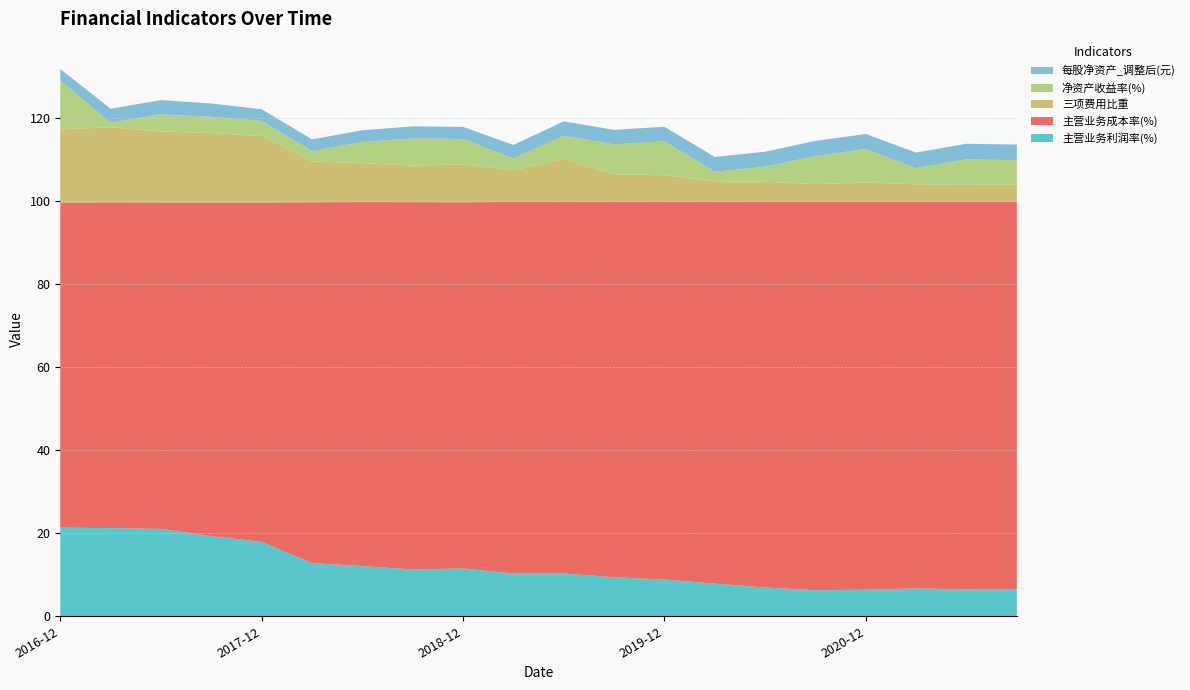

Reading left to right, transcribe all the data shown in this chart.

主营业务利润率(%): 2021-09-30=6.4	2021-06-30=6.5	2021-03-31=6.7	2020-12-31=6.4	2020-09-30=6.3	2020-06-30=6.9	2020-03-31=7.9	2019-12-31=8.8	2019-09-30=9.4	2019-06-30=10.3	2019-03-31=10.3	2018-12-31=11.5	2018-09-30=11.3	2018-06-30=12.1	2018-03-31=12.8	2017-12-31=17.9	2017-09-30=19.3	2017-06-30=21.1	2017-03-31=21.3	2016-12-31=21.4
主营业务成本率(%): 2021-09-30=93.5	2021-06-30=93.5	2021-03-31=93.3	2020-12-31=93.6	2020-09-30=93.7	2020-06-30=93.0	2020-03-31=92.0	2019-12-31=91.1	2019-09-30=90.5	2019-06-30=89.6	2019-03-31=89.6	2018-12-31=88.3	2018-09-30=88.6	2018-06-30=87.7	2018-03-31=87.0	2017-12-31=81.8	2017-09-30=80.4	2017-06-30=78.7	2017-03-31=78.5	2016-12-31=78.3
三项费用比重: 2021-09-30=4.1	2021-06-30=4.0	2021-03-31=4.2	2020-12-31=4.6	2020-09-30=4.2	2020-06-30=4.8	2020-03-31=4.9	2019-12-31=6.4	2019-09-30=6.6	2019-06-30=10.4	2019-03-31=7.6	2018-12-31=9.1	2018-09-30=8.8	2018-06-30=9.4	2018-03-31=9.8	2017-12-31=16.1	2017-09-30=16.7	2017-06-30=17.2	2017-03-31=18.1	2016-12-31=17.7
净资产收益率(%): 2021-09-30=5.8	2021-06-30=6.1	2021-03-31=3.9	2020-12-31=8.1	2020-09-30=6.8	2020-06-30=3.6	2020-03-31=2.3	2019-12-31=8.2	2019-09-30=7.2	2019-06-30=5.5	2019-03-31=2.9	2018-12-31=6.1	2018-09-30=6.6	2018-06-30=5.1	2018-03-31=2.5	2017-12-31=3.6	2017-09-30=3.9	2017-06-30=4.1	2017-03-31=1.1	2016-12-31=11.8
每股净资产_调整后(元): 2021-09-30=3.8	2021-06-30=3.8	2021-03-31=3.7	2020-12-31=3.6	2020-09-30=3.7	2020-06-30=3.6	2020-03-31=3.6	2019-12-31=3.5	2019-09-30=3.5	2019-06-30=3.5	2019-03-31=3.3	2018-12-31=2.9	2018-09-30=2.9	2018-06-30=2.8	2018-03-31=2.8	2017-12-31=2.8	2017-09-30=3.2	2017-06-30=3.4	2017-03-31=3.4	2016-12-31=2.7